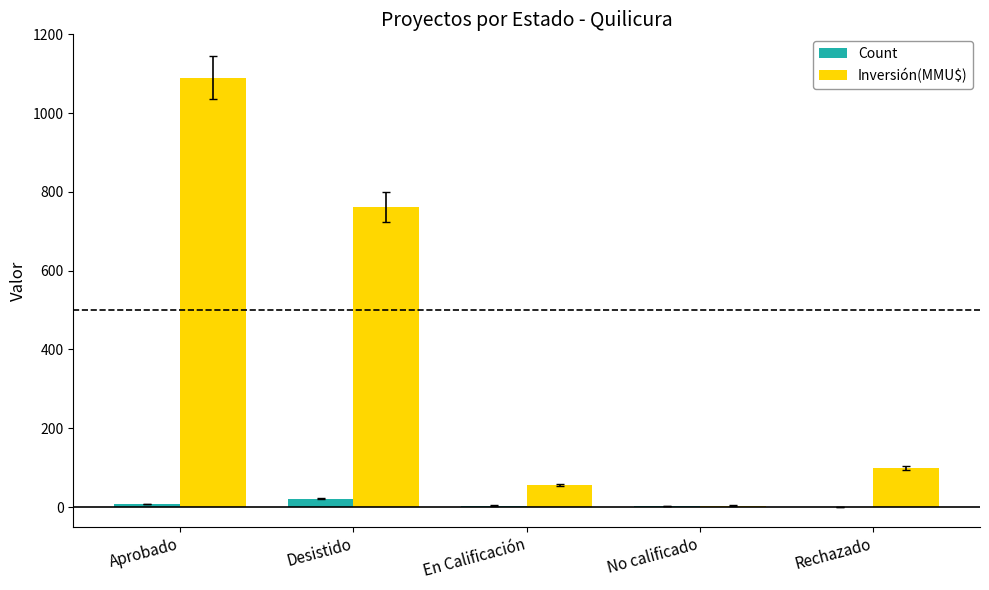

Which label corresponds to the largest value in the chart?

Aprobado